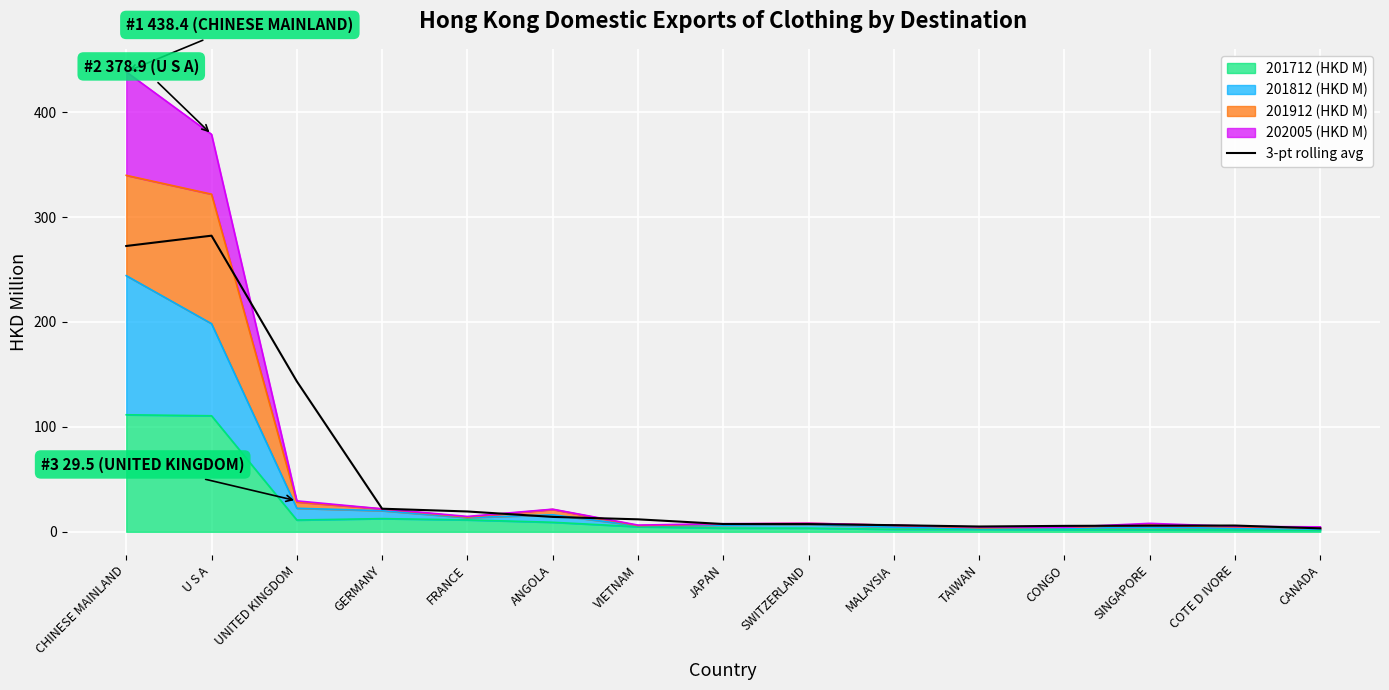

Approximately how many times larger is the value at CANADA compared to FRANCE?

0.2